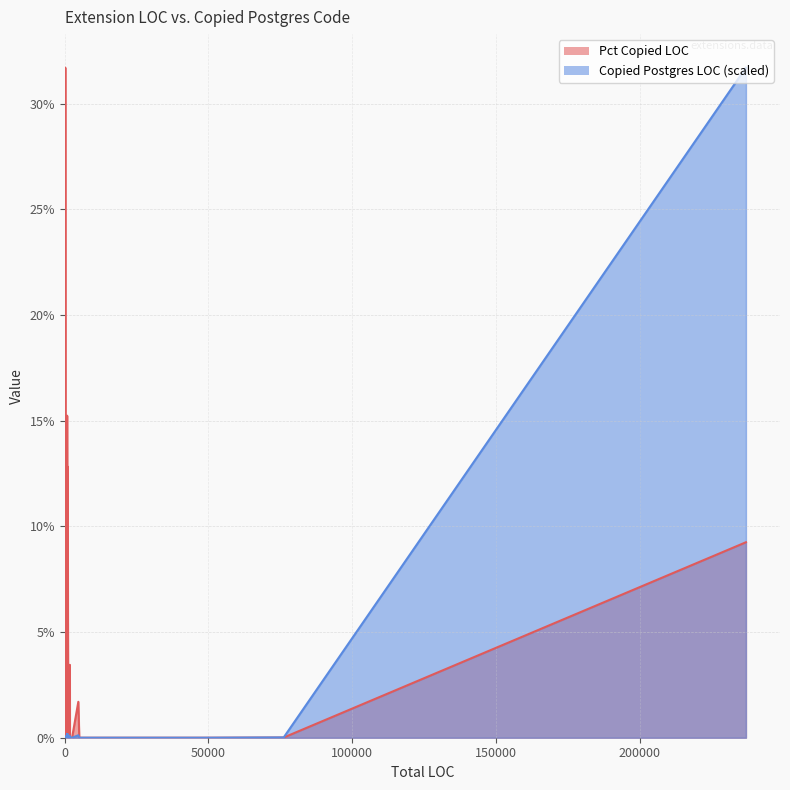

Rank the categories by value from highest to lowest.

citus, bedquilt, bitmap_estimator, btree_gist, bool_plperl, amcheck, check_digits, acl, aclexplode, adaptive_estimator, adminpack, aggs_for_arrays, aggs_for_vecs, ajbool, apacheage, argm, arraymath, auth_delay, auto_explain, base36, base62, basebackup_to_shell, basic_archive, bgvalidators, bloom, bson, btree_gin, byteamagic, cat_tools, cert